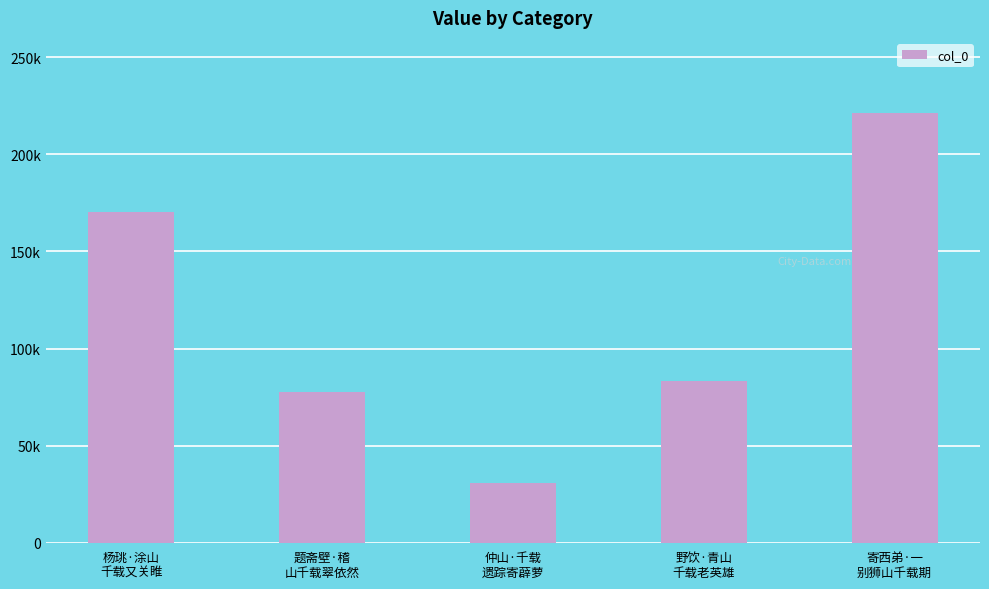

Which has a higher value, 寄西弟·一
别狮山千载期 or 野饮·青山
千载老英雄?

寄西弟·一
别狮山千载期